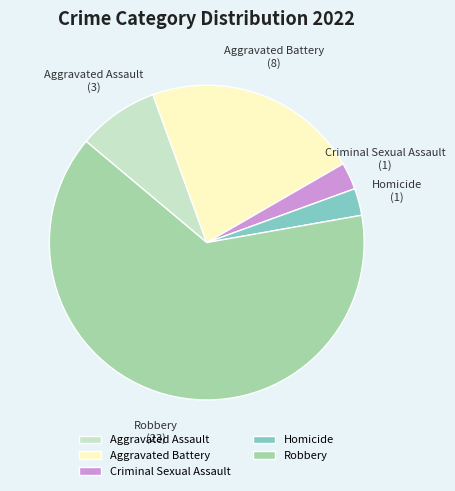

What is the largest slice in the pie chart?

Robbery